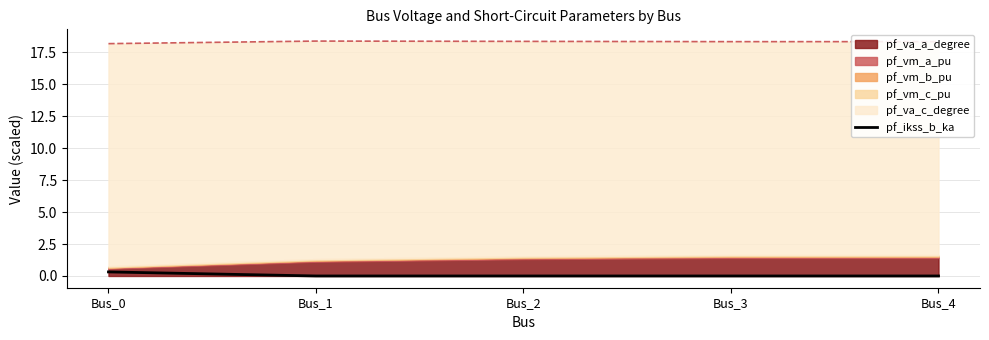

Is it true that pf_ikss_b_ka equals 0.3 at Bus_0?

True